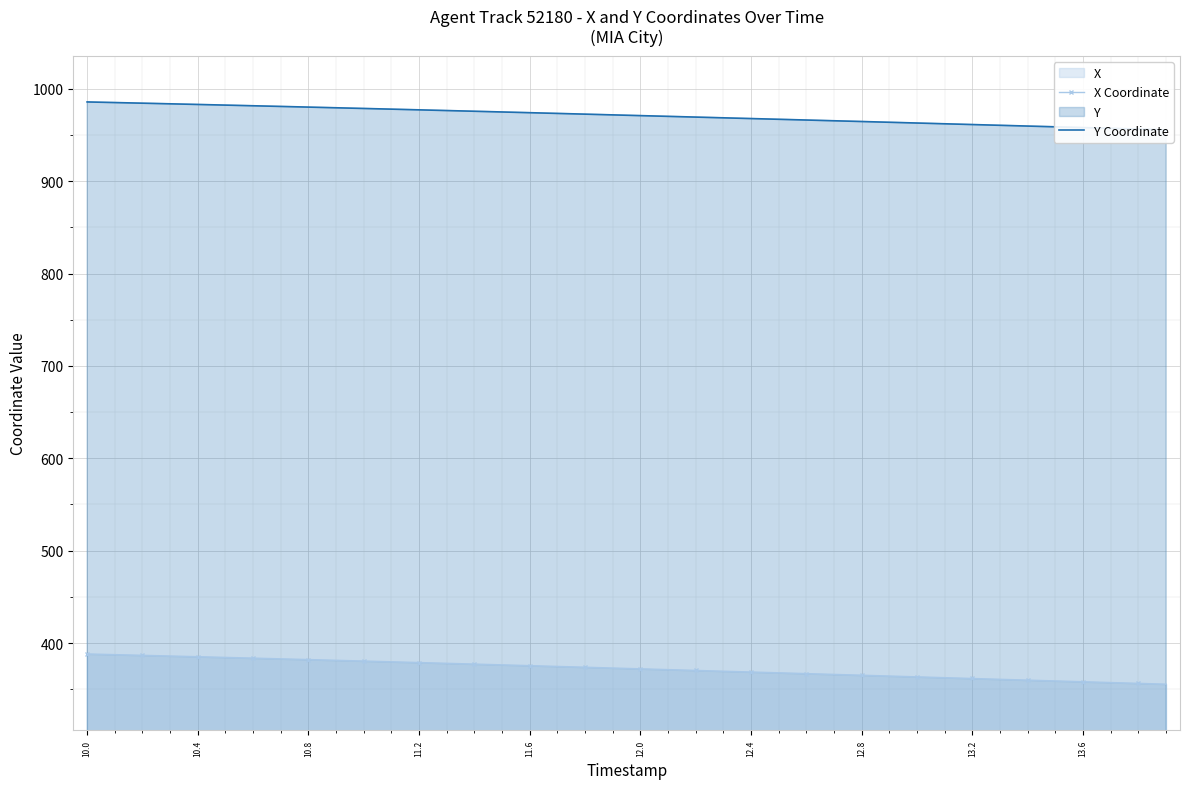

The Y Coordinate series shows 1576.6 at 30. True or false?

False